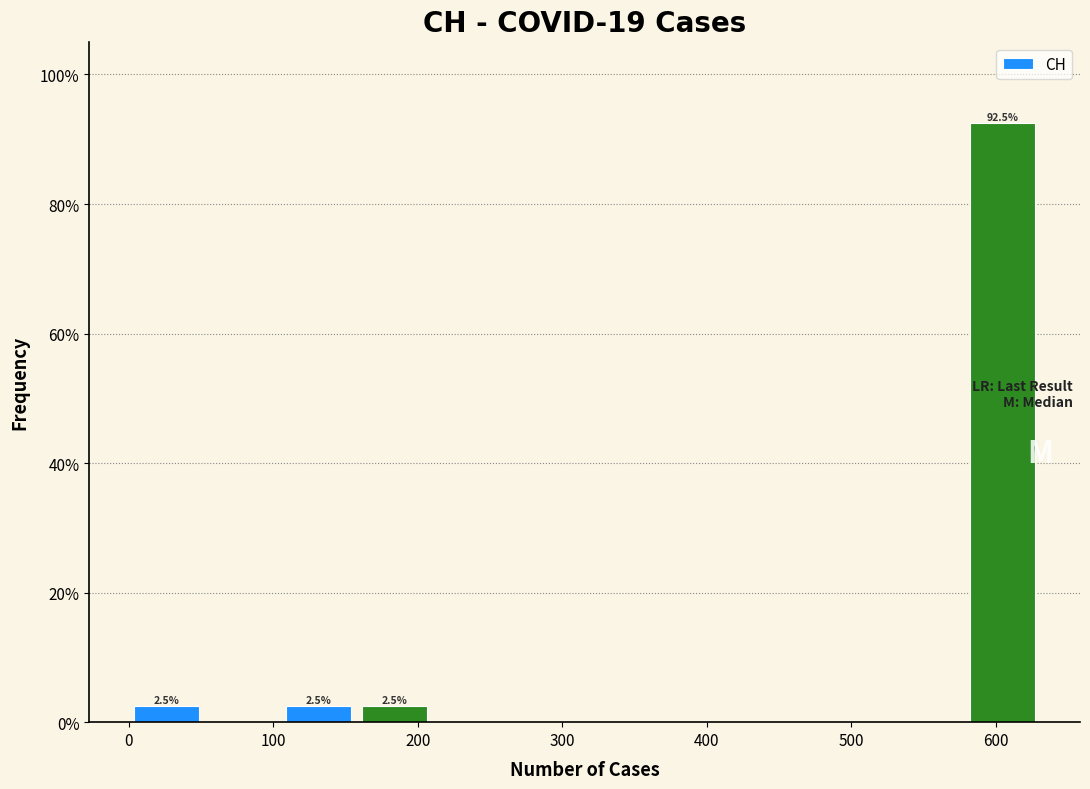

Which range on the x-axis has the tallest bar?

580 to 630